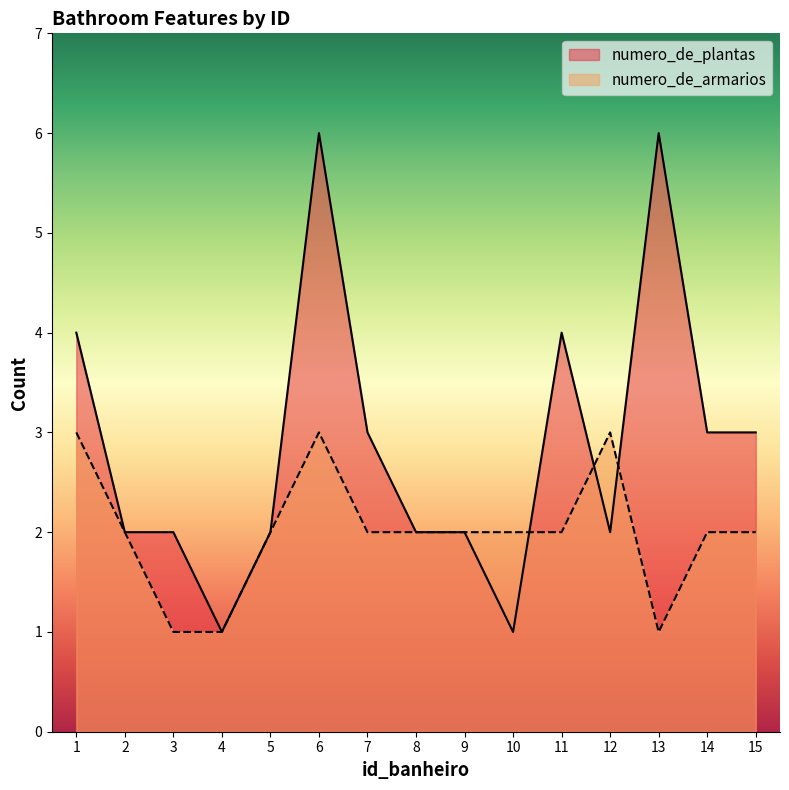

True or false: numero_de_plantas has more than 2 points higher than both neighbors.

True